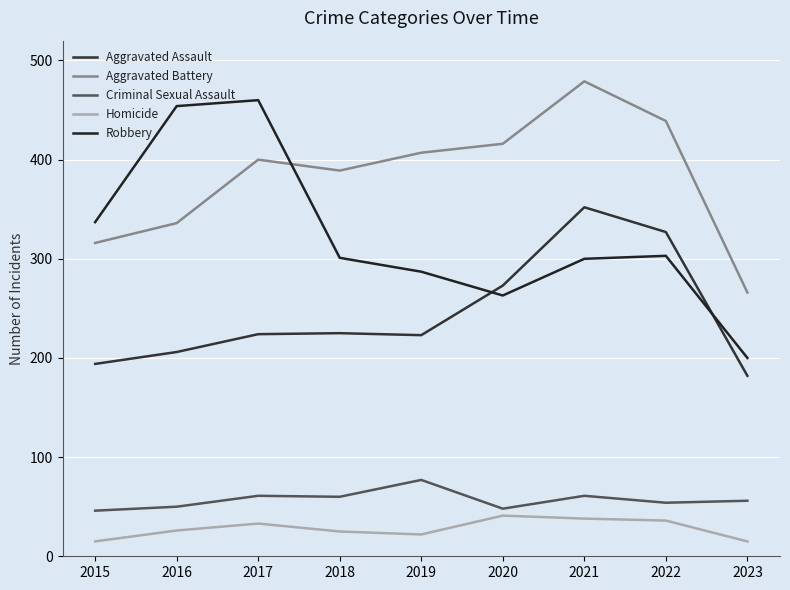

True or false: Aggravated Battery and Criminal Sexual Assault intersect in this chart.

False